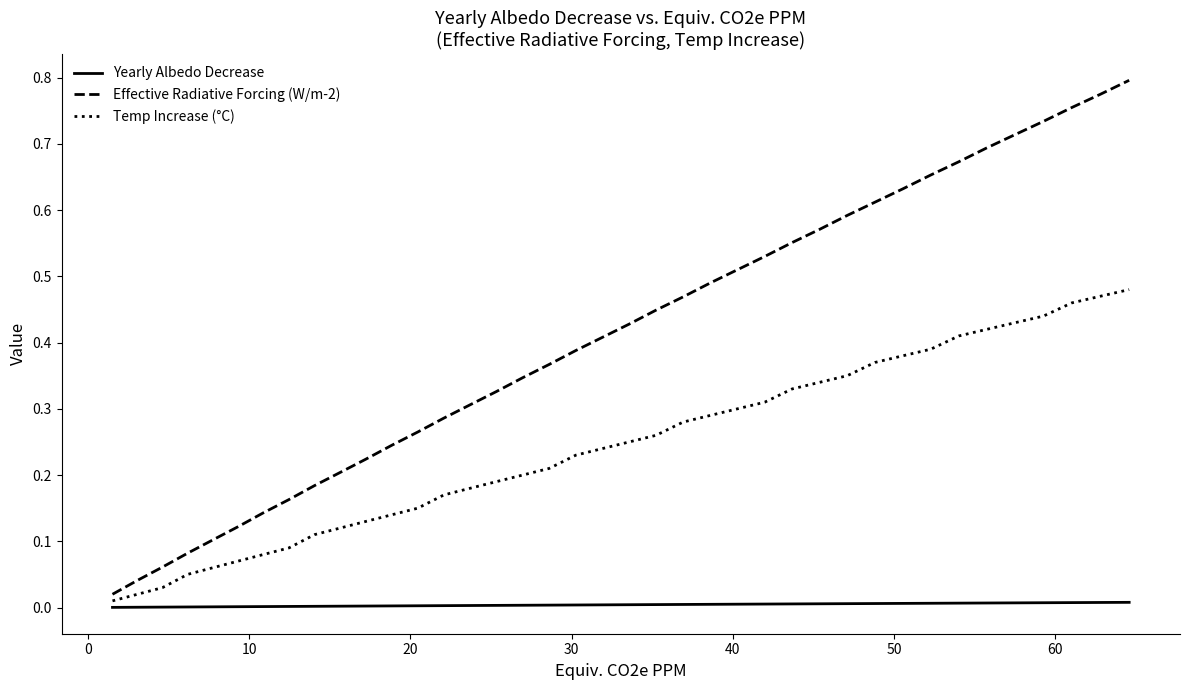

Which series has the widest spread of values?

Effective Radiative Forcing (W/m-2)